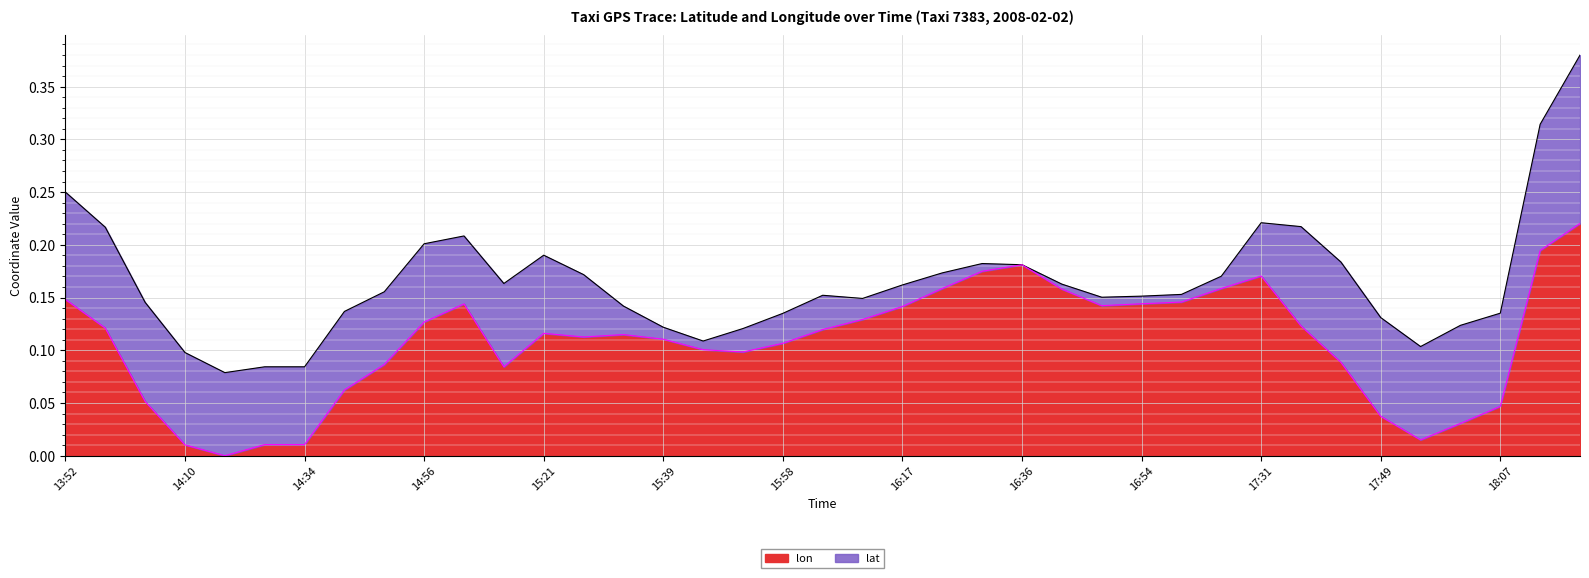

Rank the categories by value from lowest to highest.

14:22, 14:10, 14:28, 14:34, 17:55, 18:01, 17:49, 18:07, 14:04, 14:40, 15:15, 14:46, 17:43, 15:52, 15:46, 15:58, 15:39, 15:27, 15:33, 15:21, 16:04, 13:58, 17:37, 14:56, 16:11, 16:17, 16:48, 15:09, 16:54, 17:09, 13:52, 16:42, 16:24, 17:25, 17:31, 16:30, 16:36, 18:31, 18:37